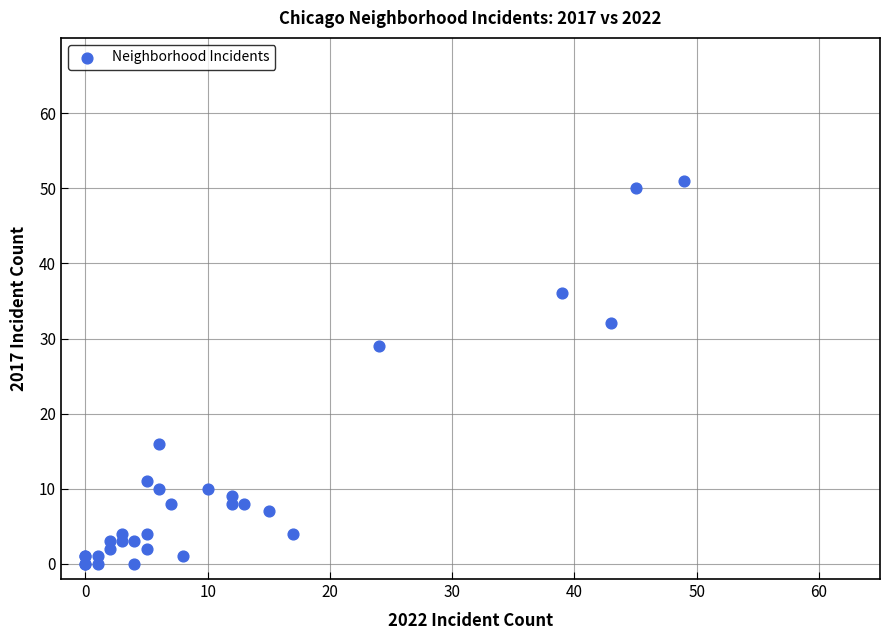

What Y value in the scatter plot is closest to 25?

29